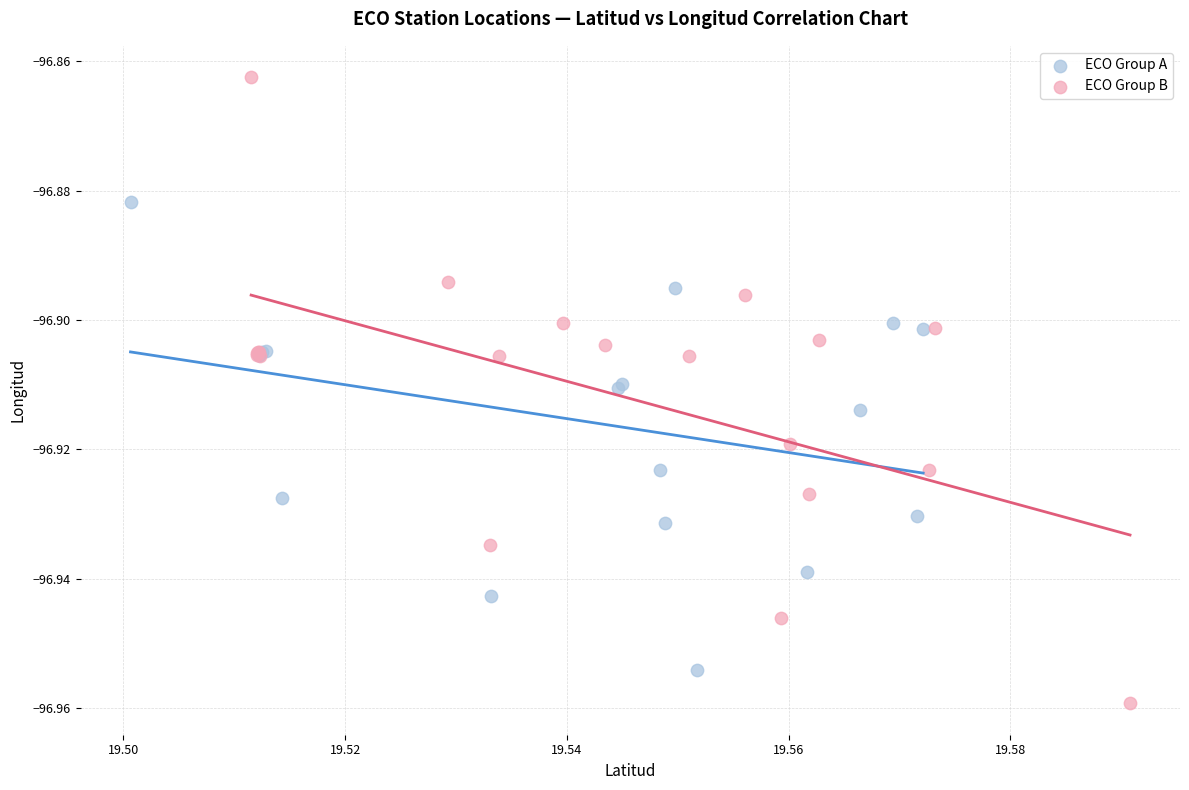

Which series contains the highest Y value?

ECO Group B